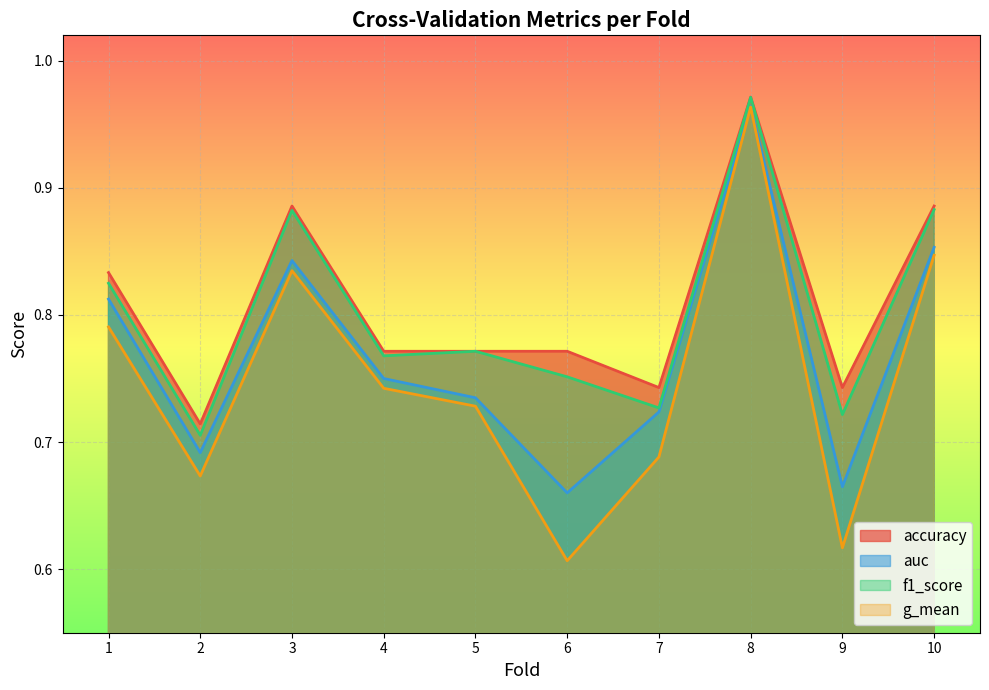

The accuracy series shows 1.0 at 8. True or false?

True